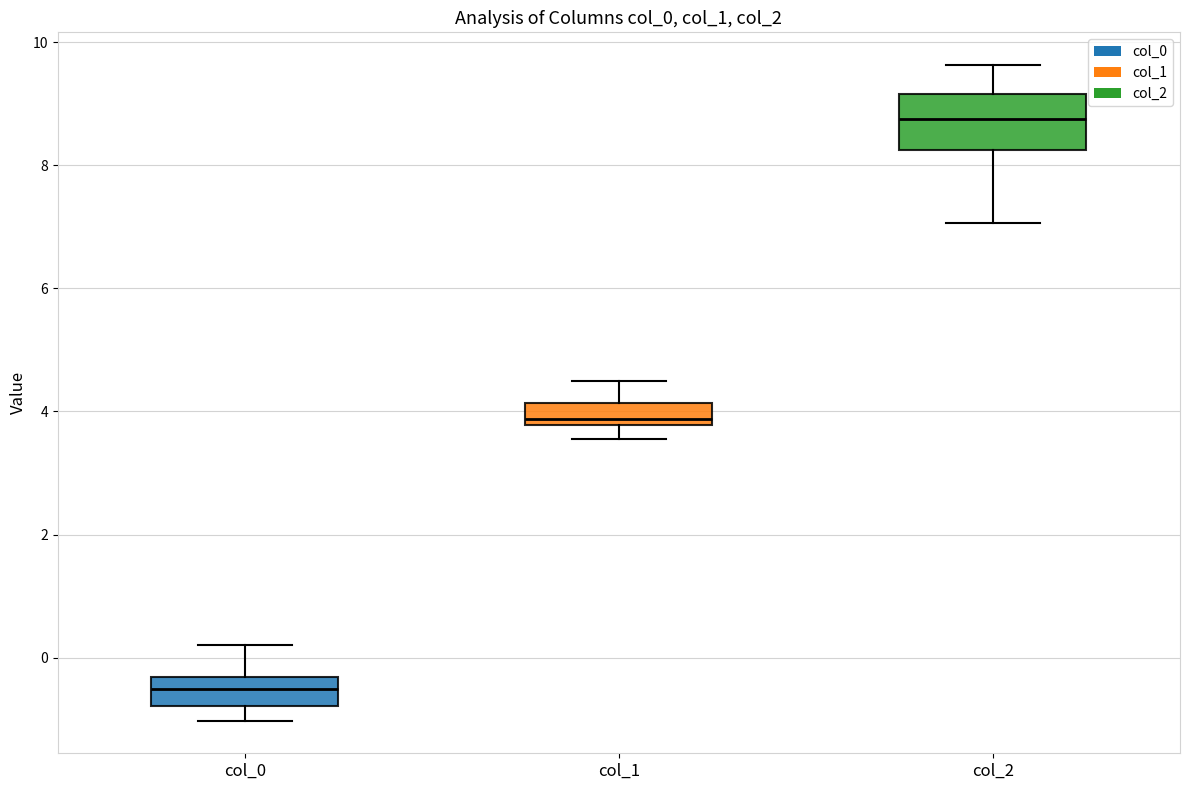

Which box is the tallest, from its lower edge to its upper edge?

col_2